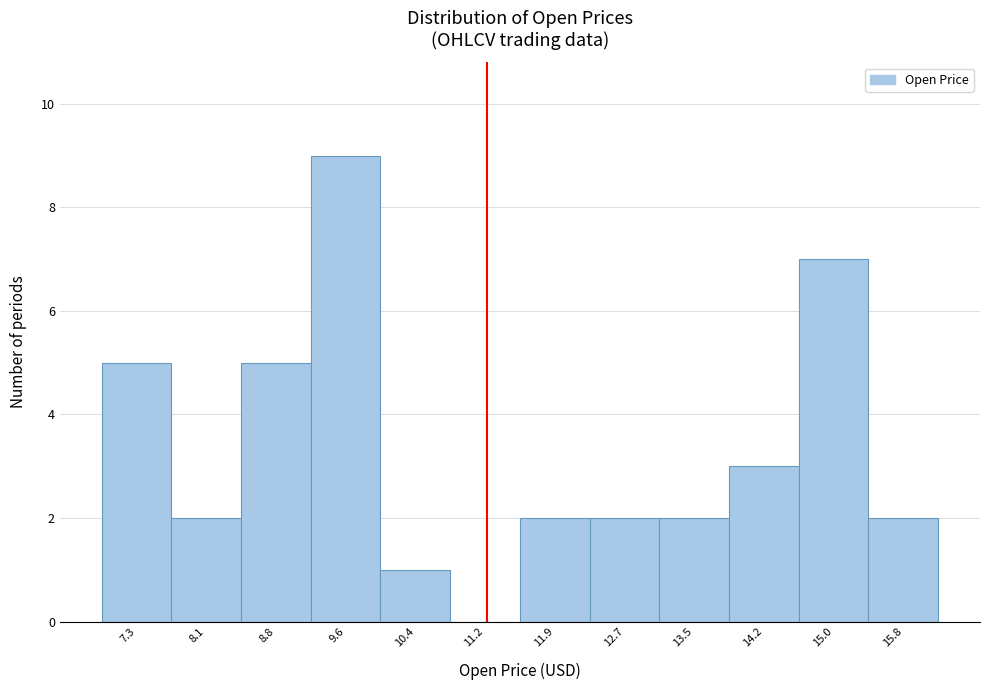

Reading right to left, list all the values displayed in this chart.

15.8=2	15.0=7	14.2=3	13.5=2	12.7=2	11.9=2	11.2=0	10.4=1	9.6=9	8.8=5	8.1=2	7.3=5